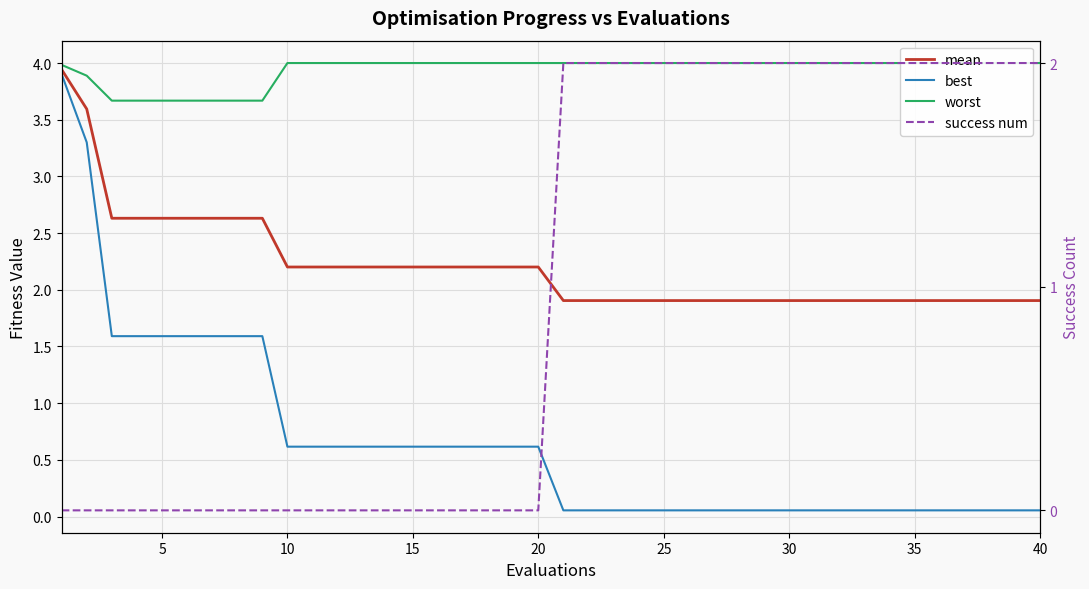

The value of mean at 15 is 4.7. True or false?

False